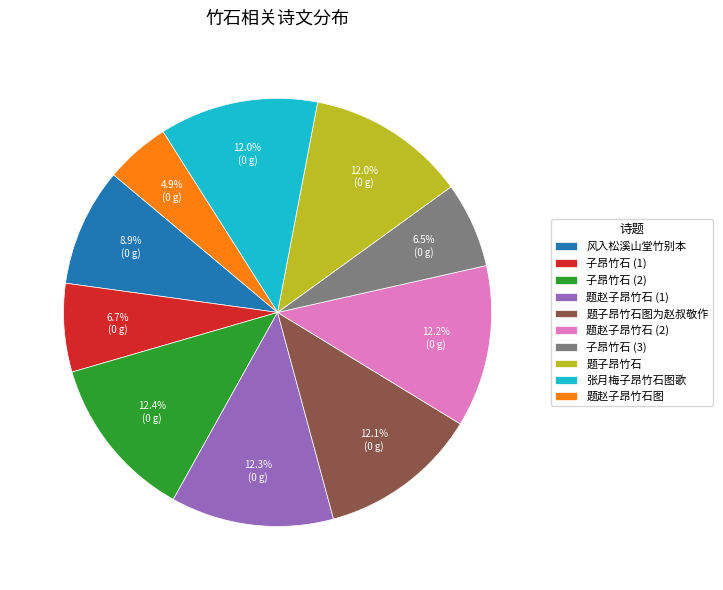

To the nearest percent, what percentage of the pie is 题赵子昂竹石图?

5%